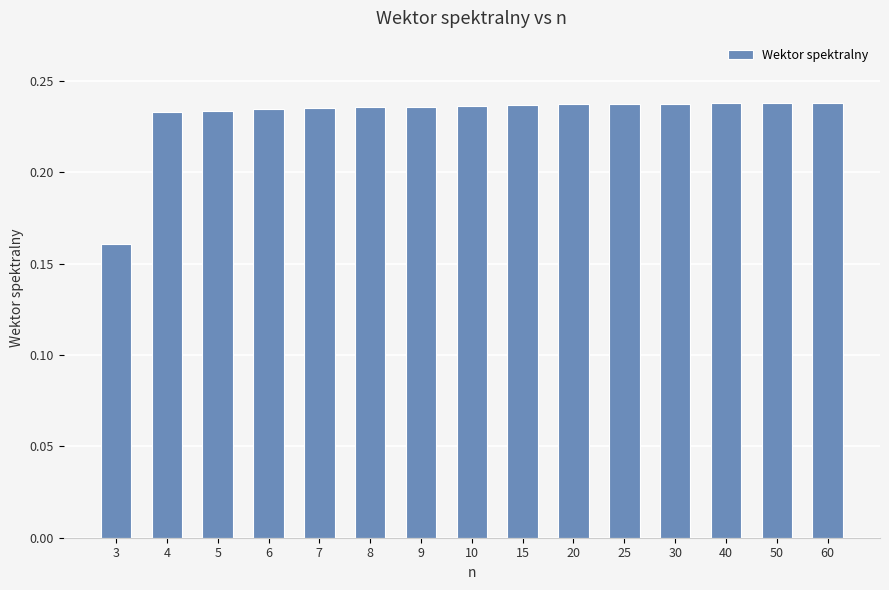

What is the difference between the maximum and minimum values?

0.1